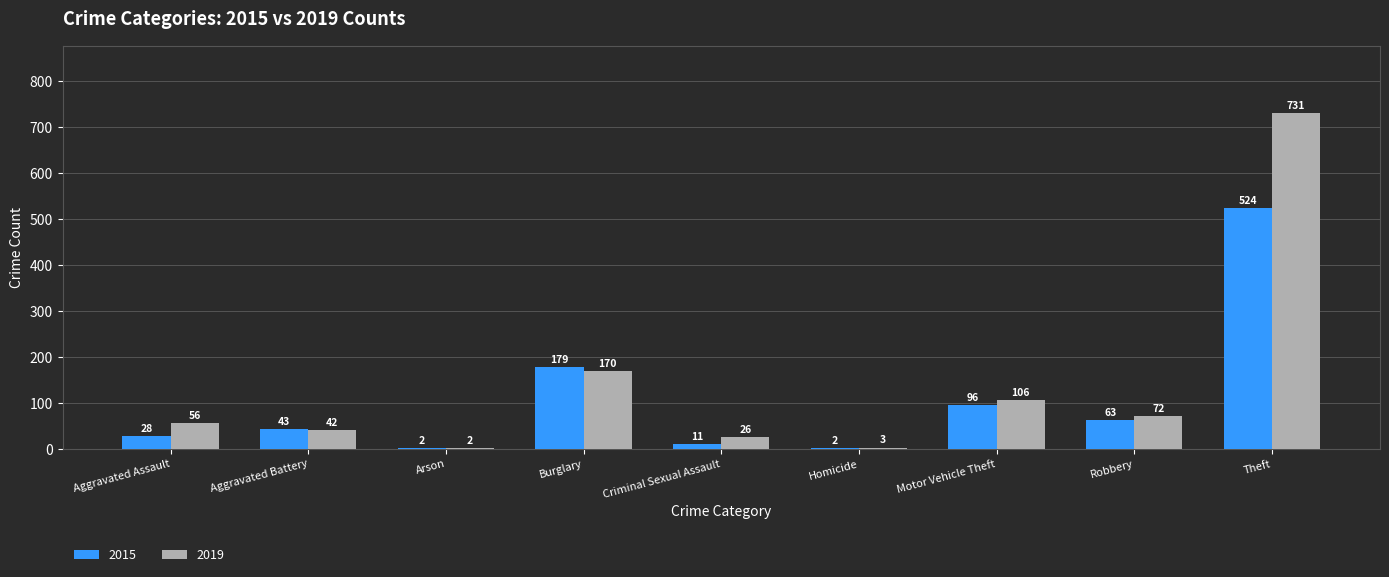

At which category is the sum across all series the highest?

Theft